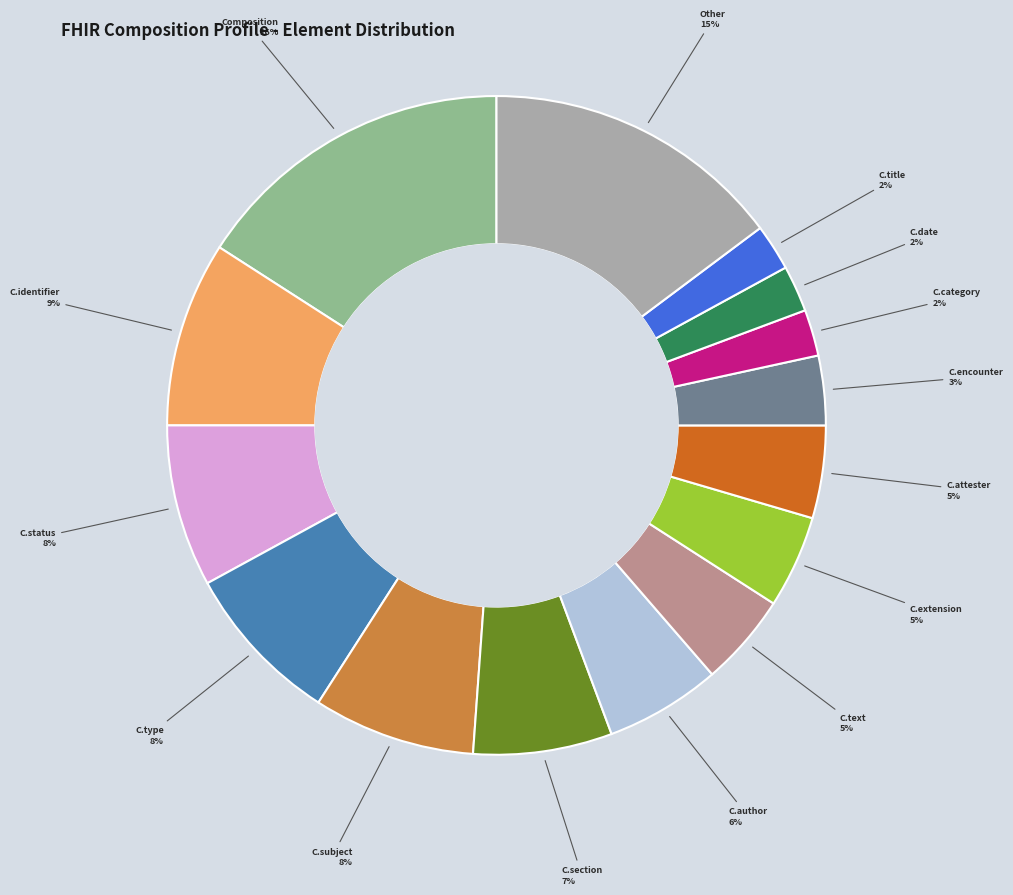

Is there a majority slice in this chart?

No